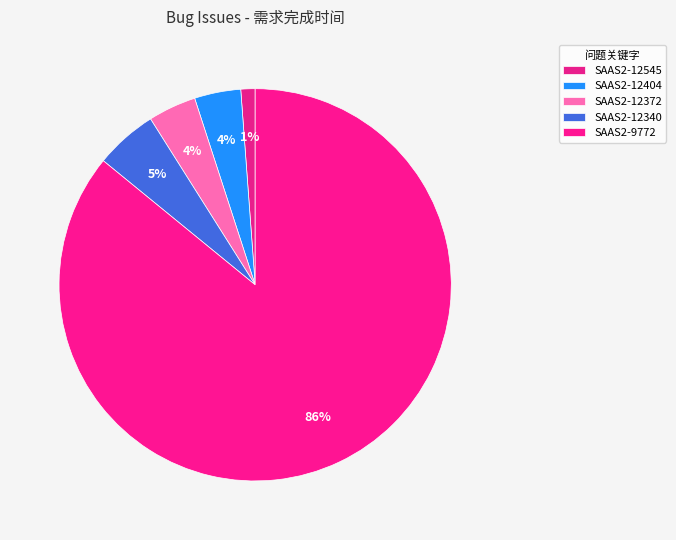

How many segments does this pie chart have?

5